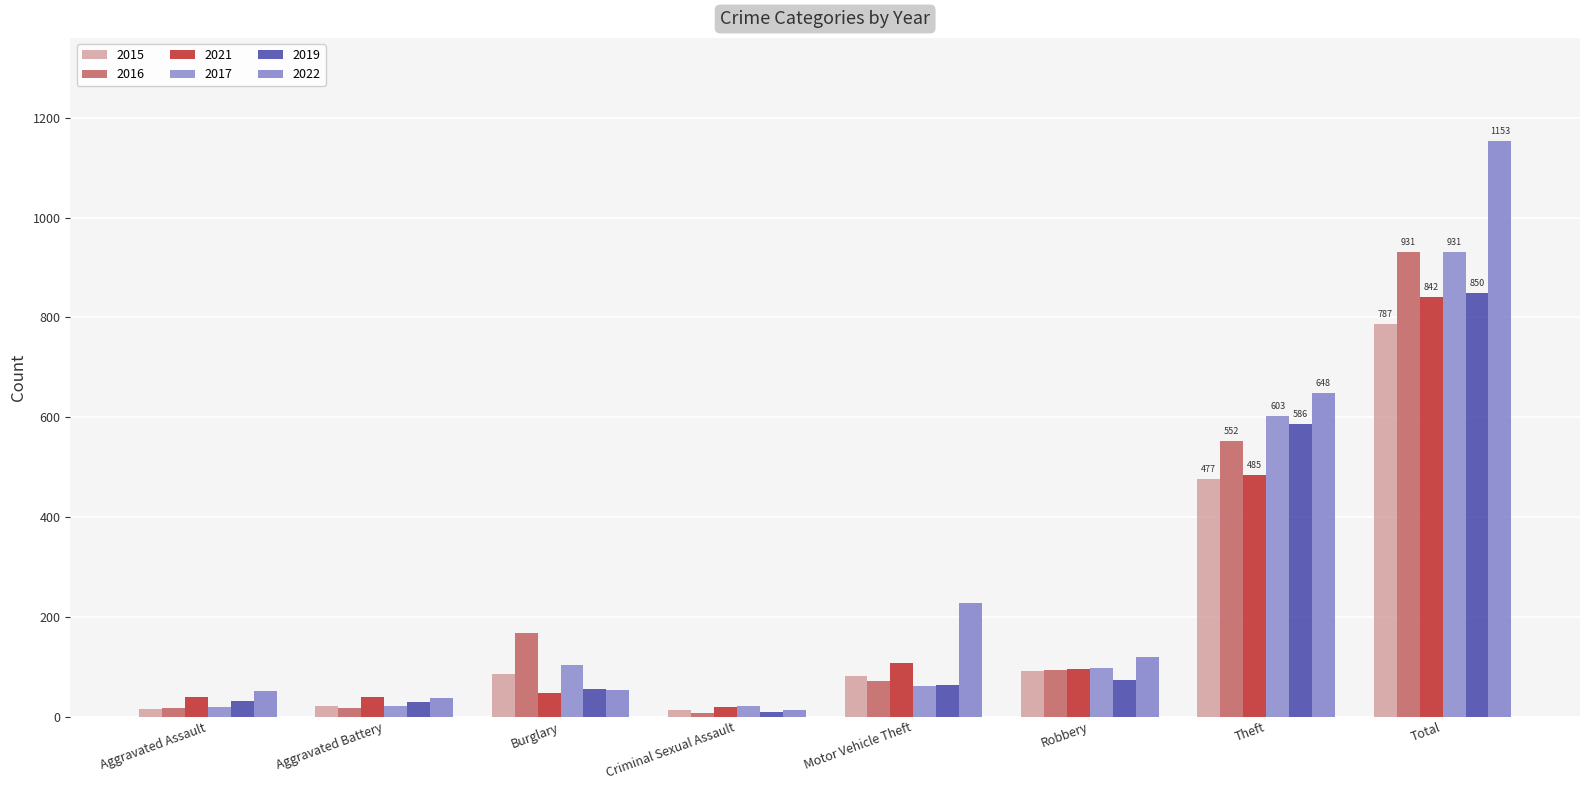

What are all the series names shown in the legend?

2015, 2016, 2021, 2017, 2019, 2022